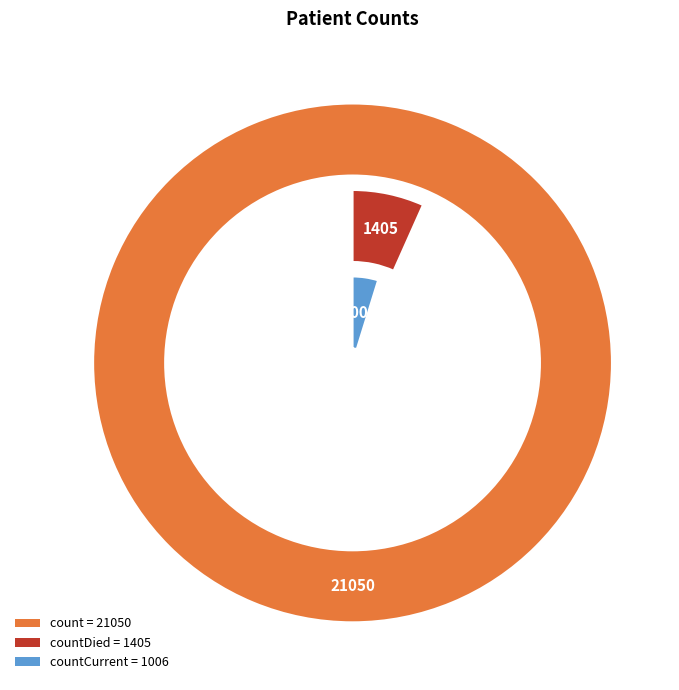

What is the majority slice?

count